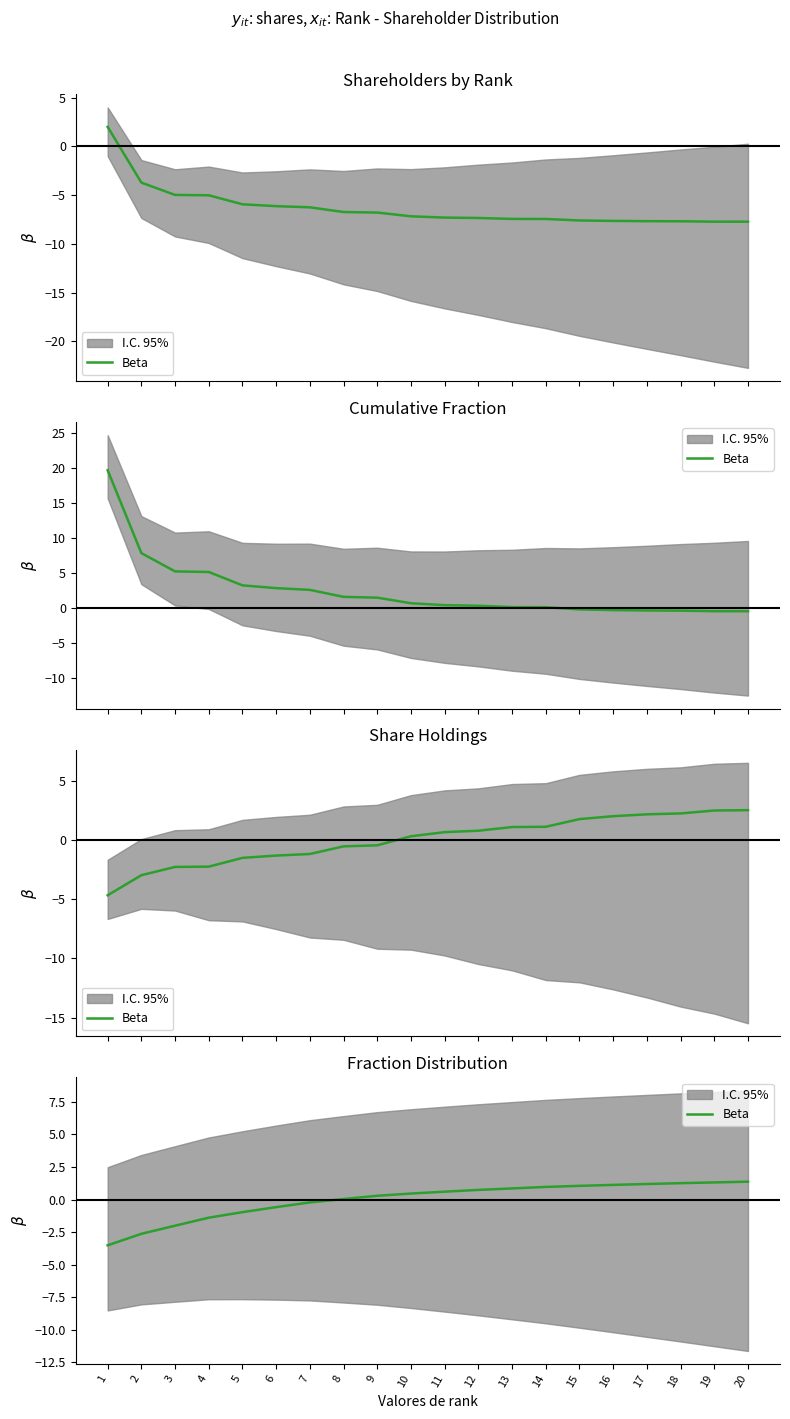

How many positive values are there?

13